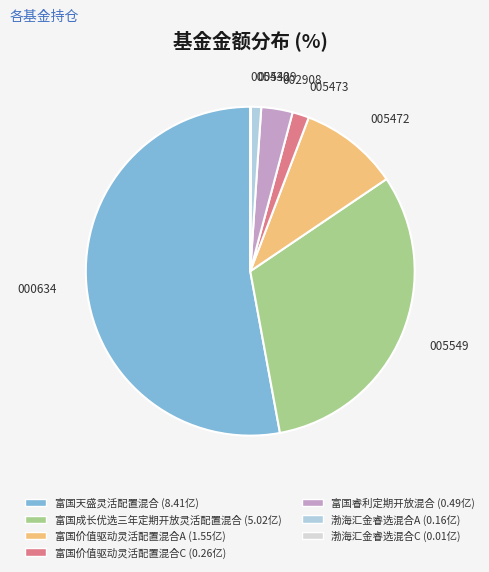

True or false: 富国天盛灵活配置混合 accounts for 58% of the total.

False